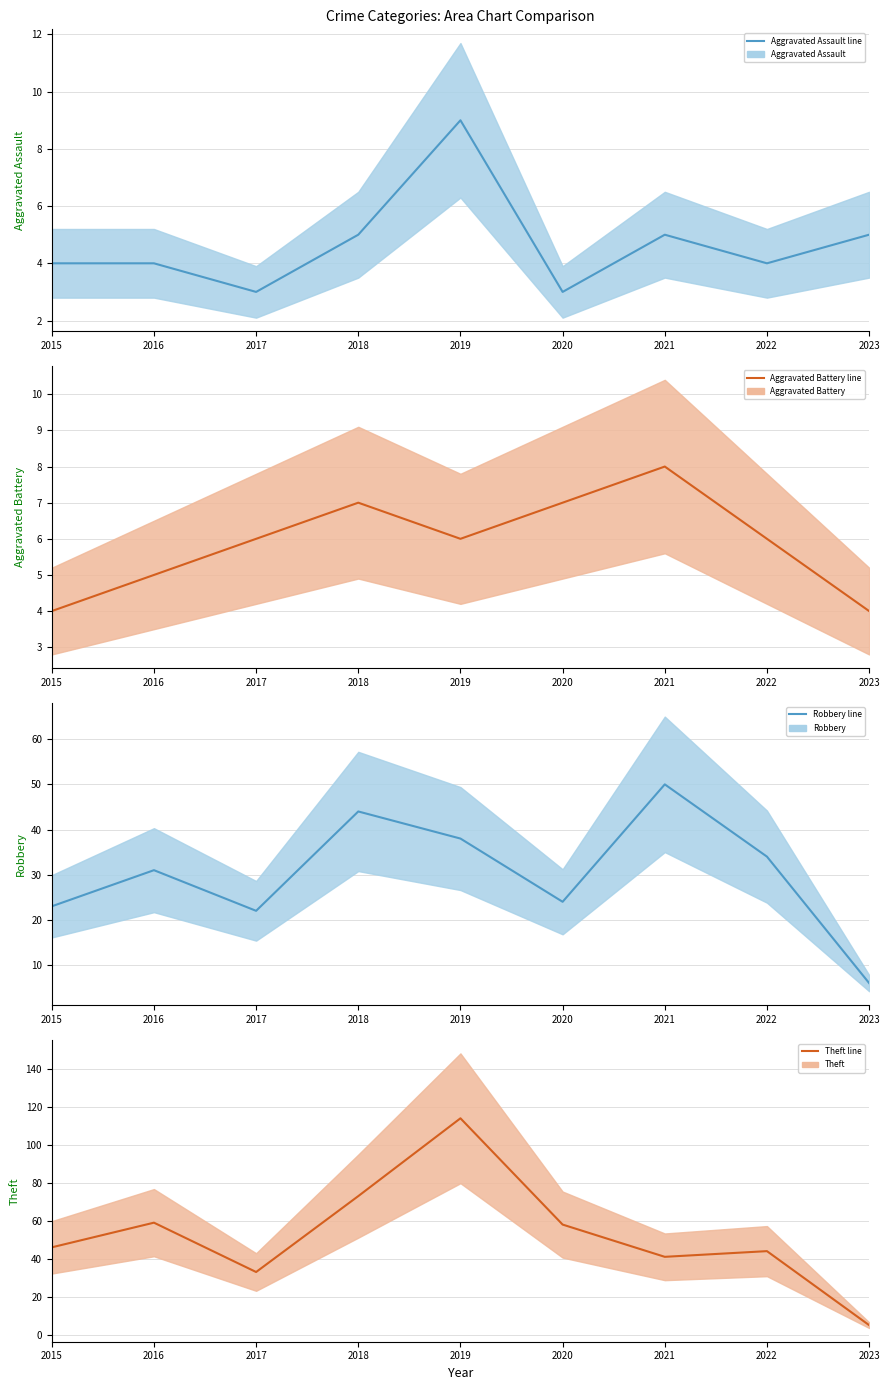

True or false: Robbery and Aggravated Assault intersect in this chart.

False